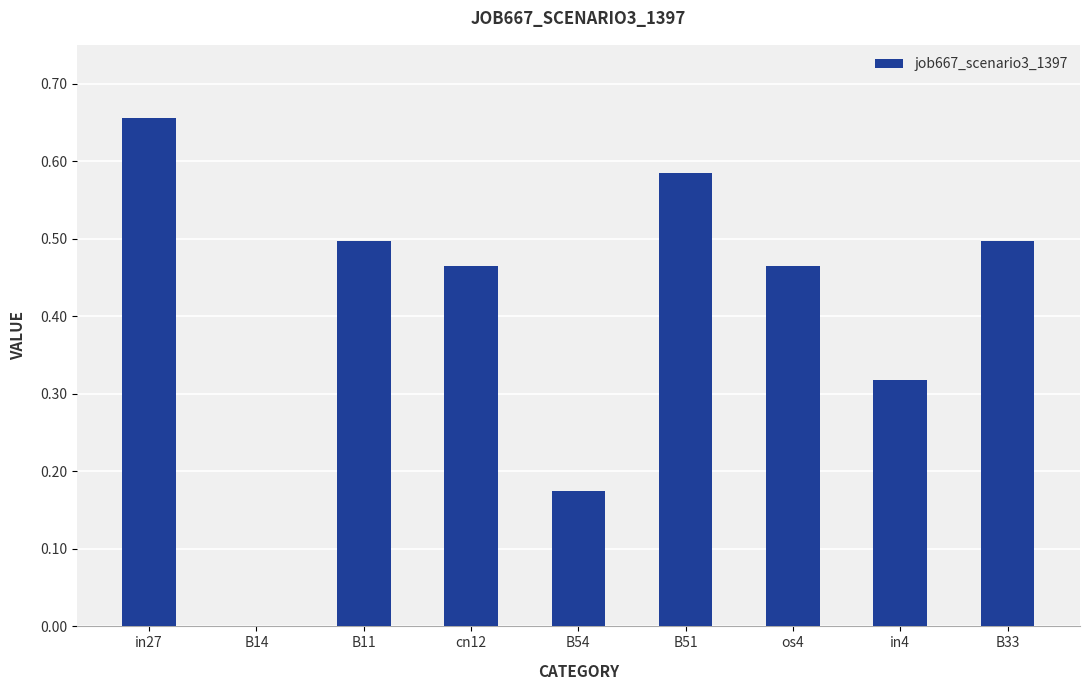

Count the number of values greater than 0.

8